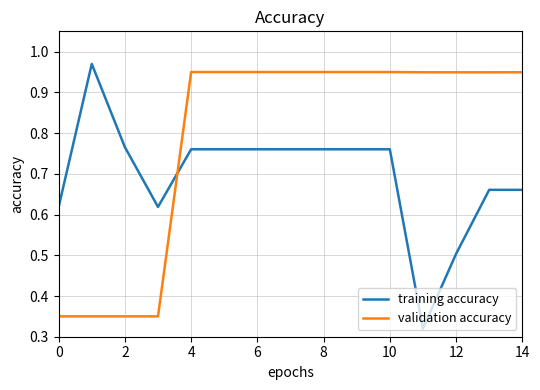

How many times do validation accuracy and training accuracy cross each other?

1